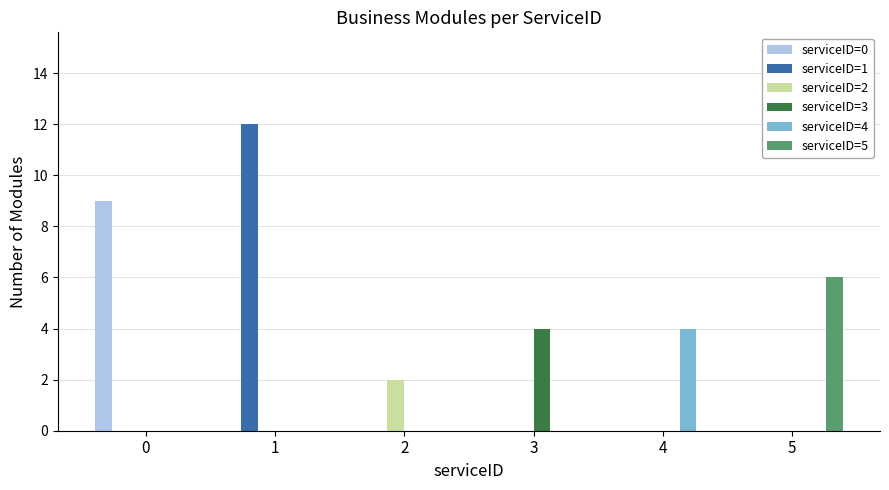

What is the sum of all serviceID=5 values?

6